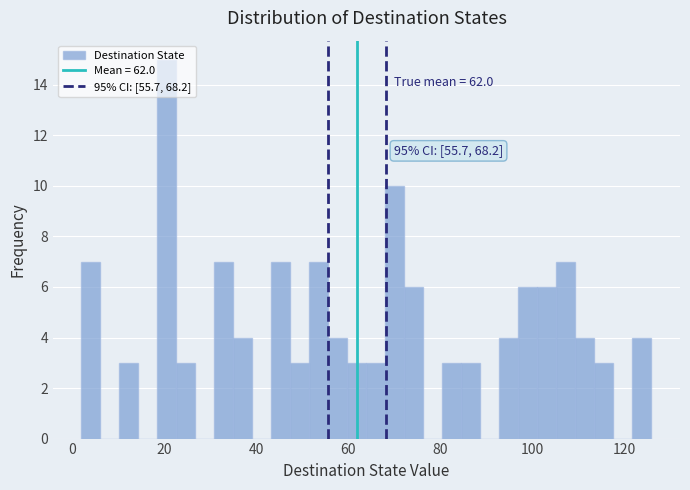

Around what value on the x-axis is the tallest bar? Give the approximate position of its centre, as read against the axis.

20